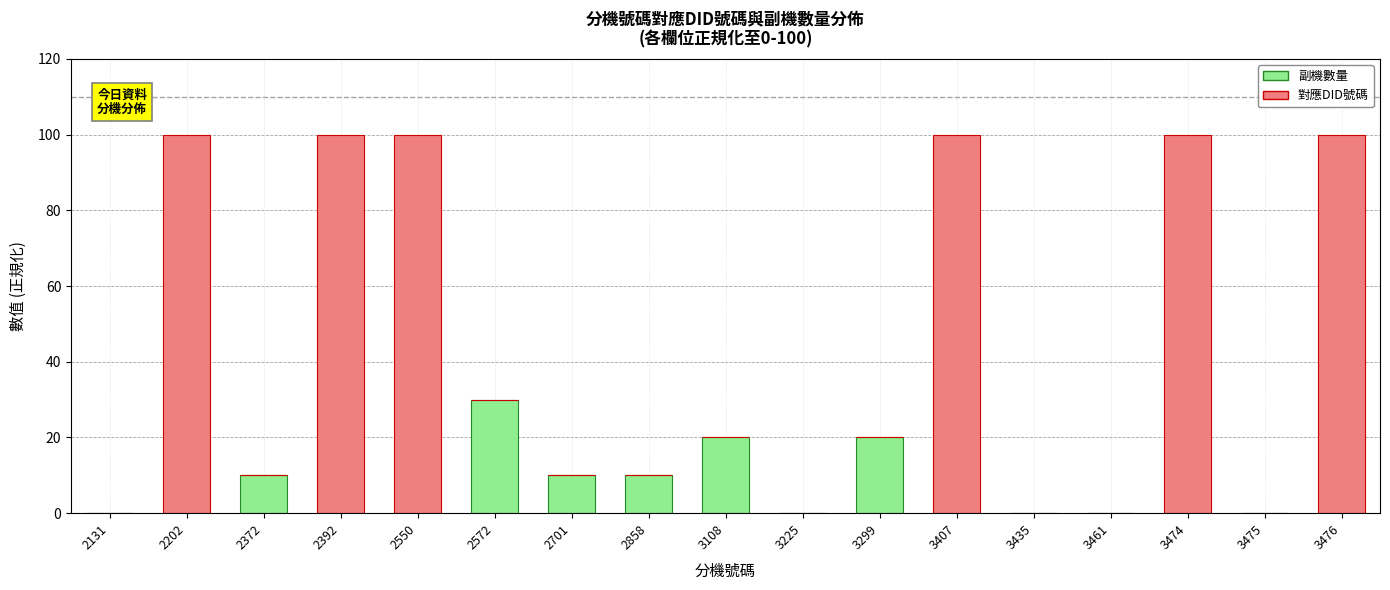

Which category has the highest value in the 副機數量 series?

2572